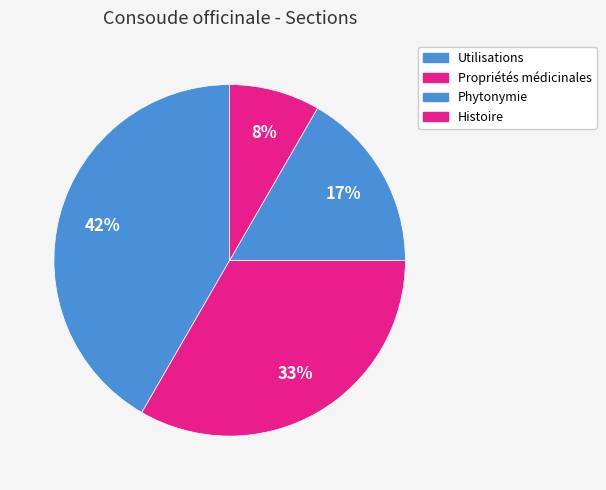

To the nearest percent, what percentage of the pie is Phytonymie?

17%